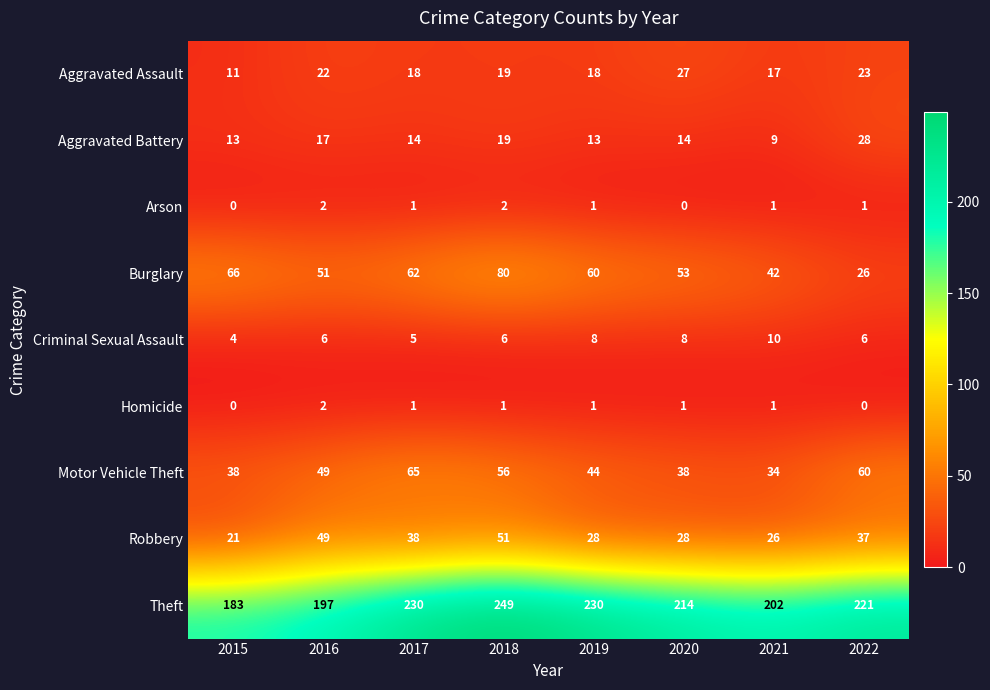

Which label corresponds to the largest value in the chart?

2018